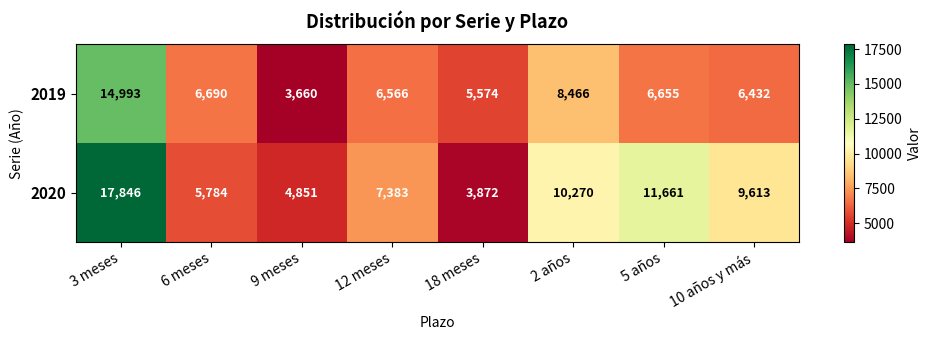

Where is 2020 nearest to the value 10859?

2 años